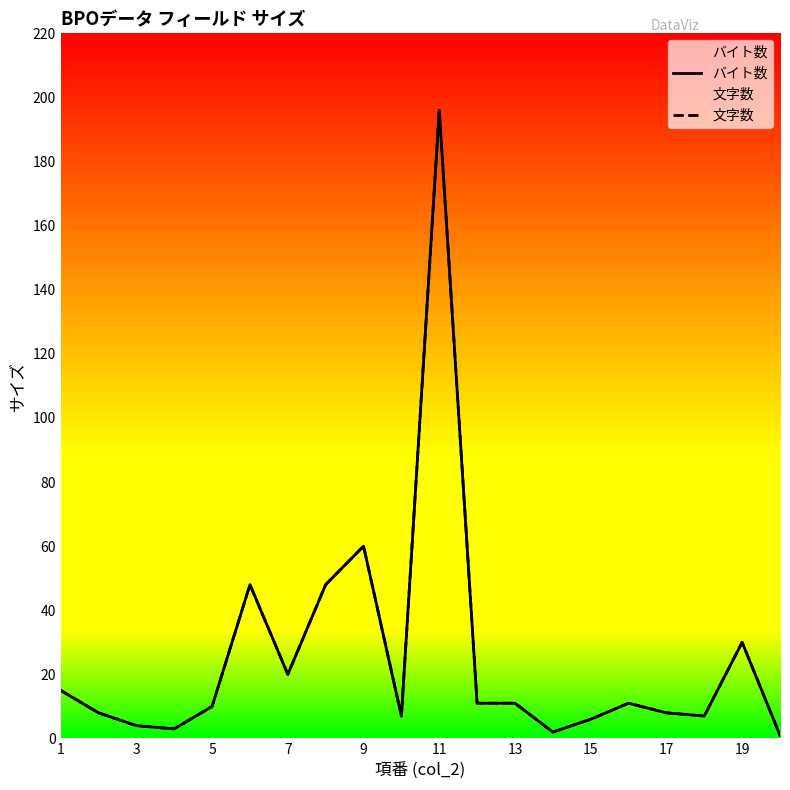

What is the greatest value displayed?

196